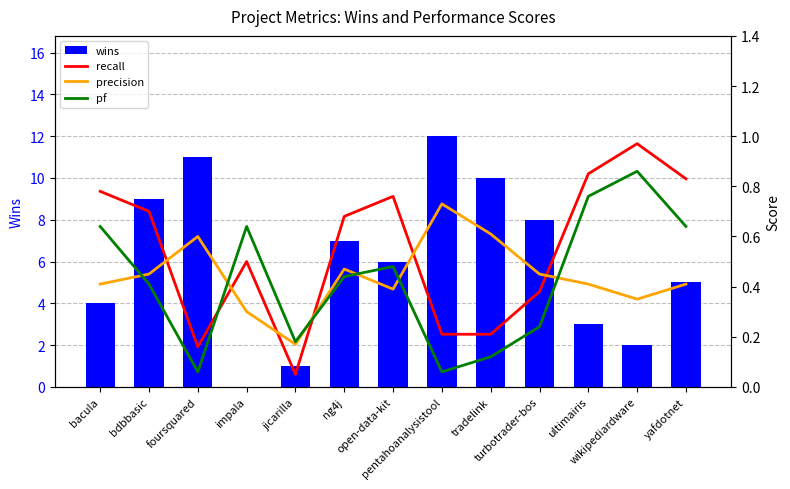

What is the lowest value of the recall series?

0.1